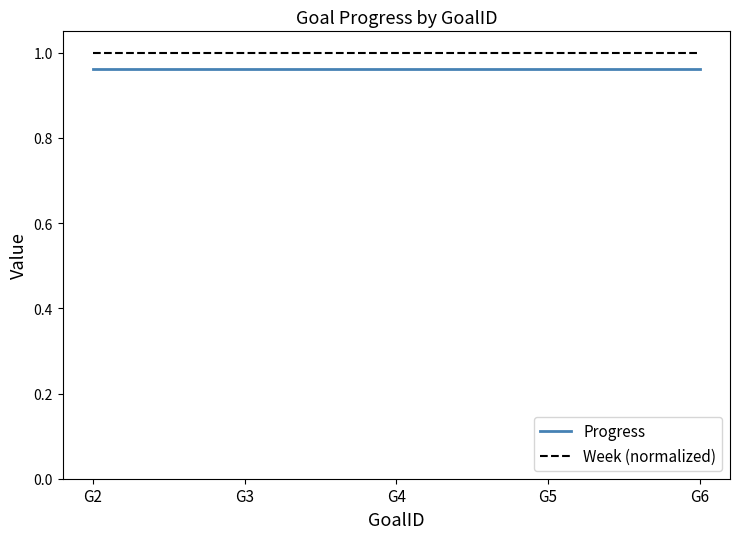

True or false: Progress and Week (normalized) intersect in this chart.

False